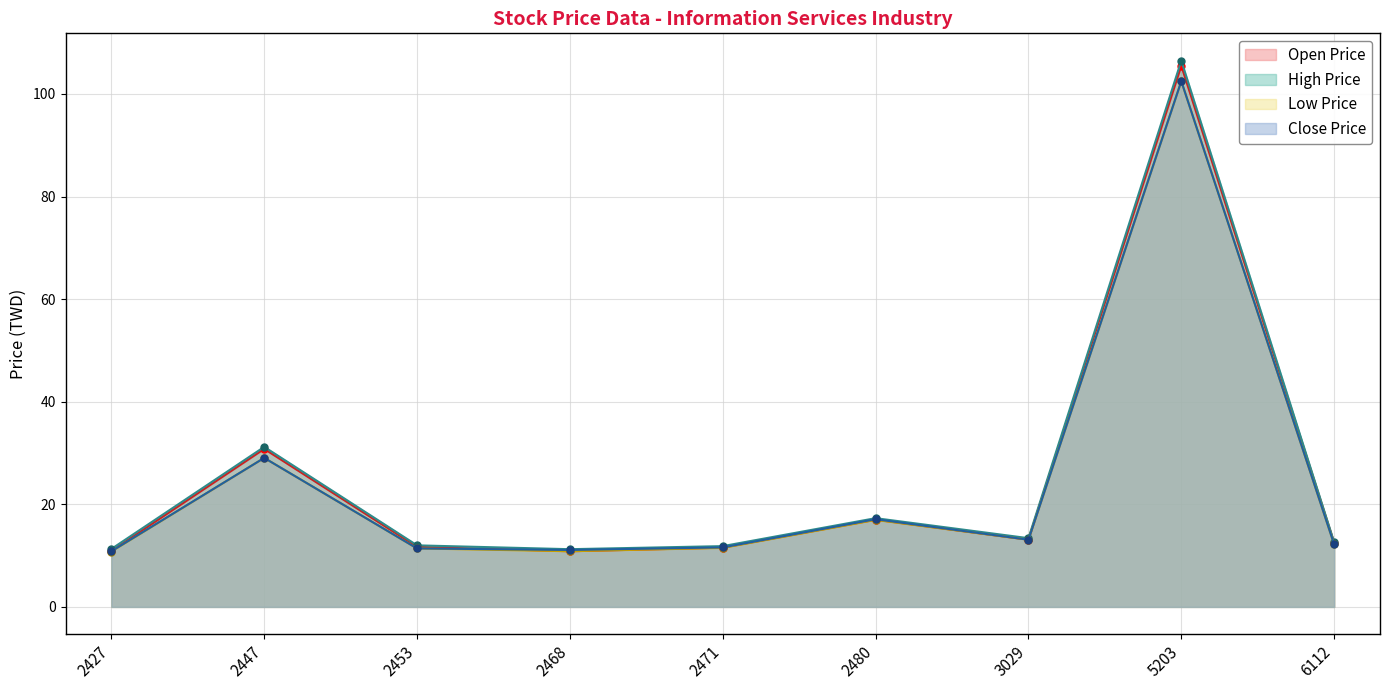

At 6112, list the series in order from smallest to largest.

Low Price, Close Price, Open Price, High Price